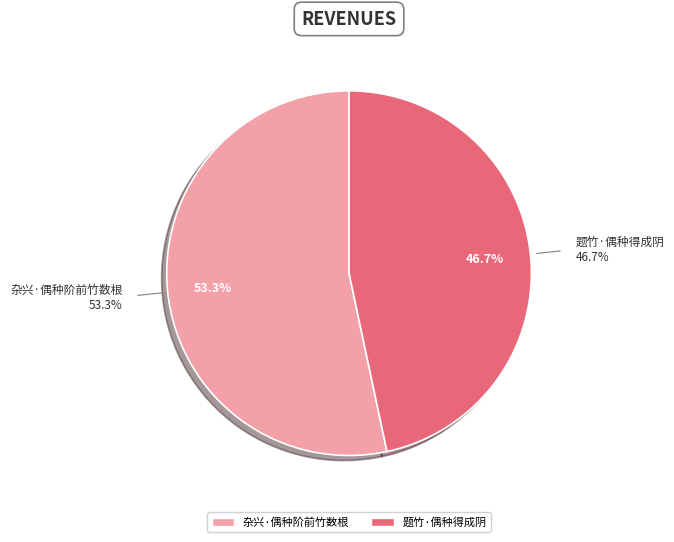

How many segments does this pie chart have?

2